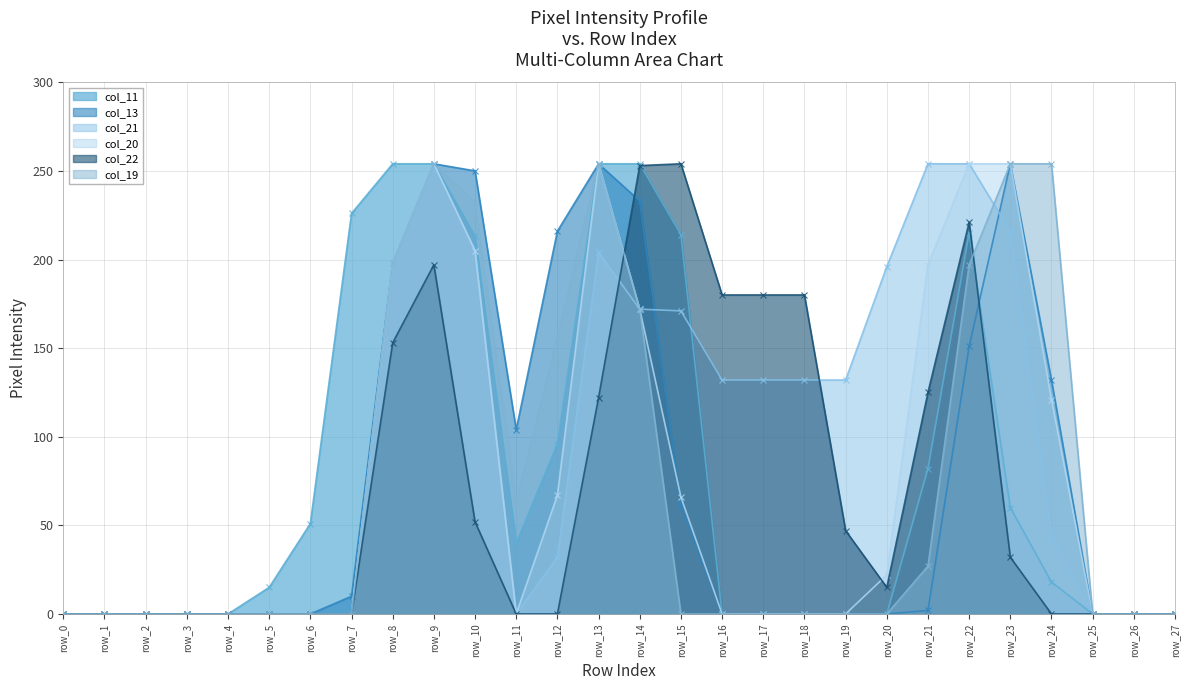

Rank the series at row_4 from highest to lowest value.

col_11, col_13, col_21, col_20, col_22, col_19